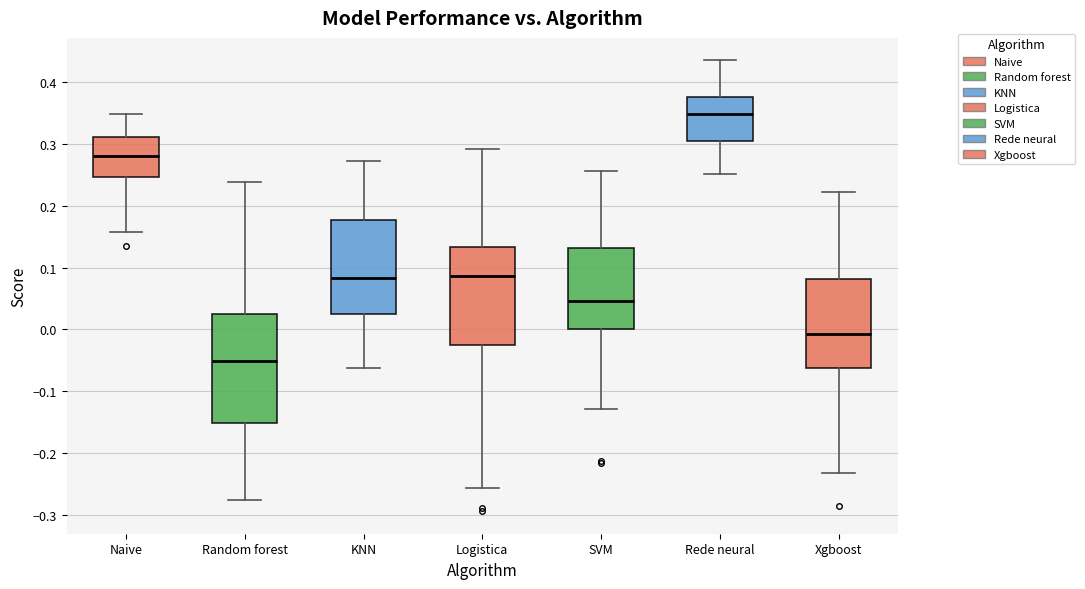

Which box's median line is the highest?

Rede neural